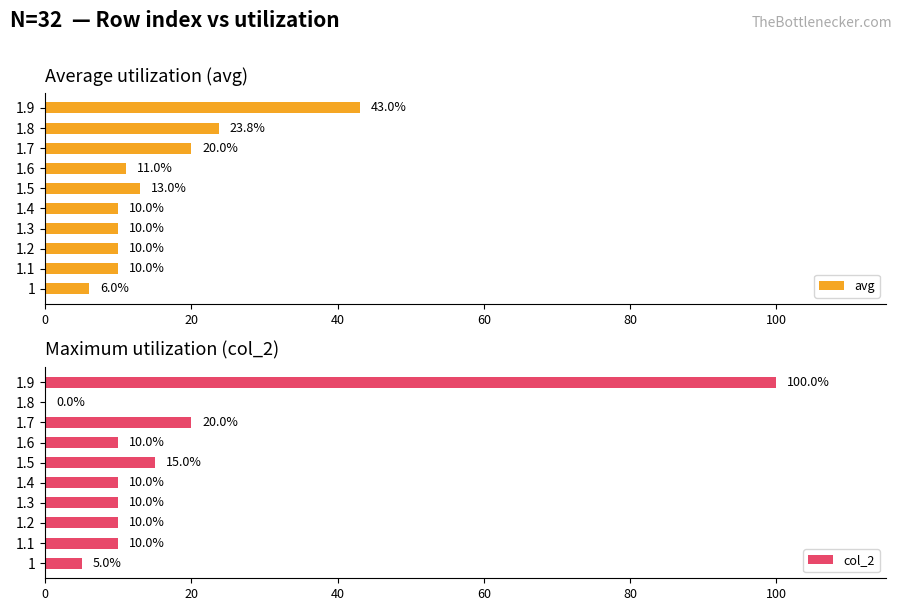

How many data points in col_2 are above 10?

3